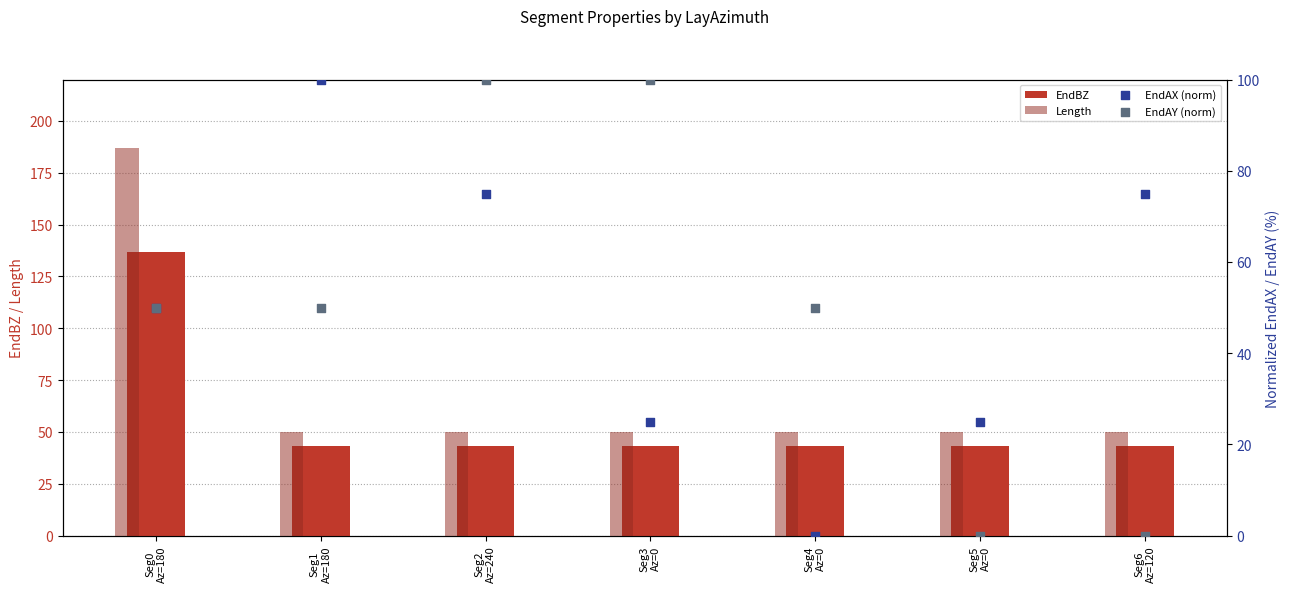

Which series reaches the minimum Y coordinate?

EndAX (norm)